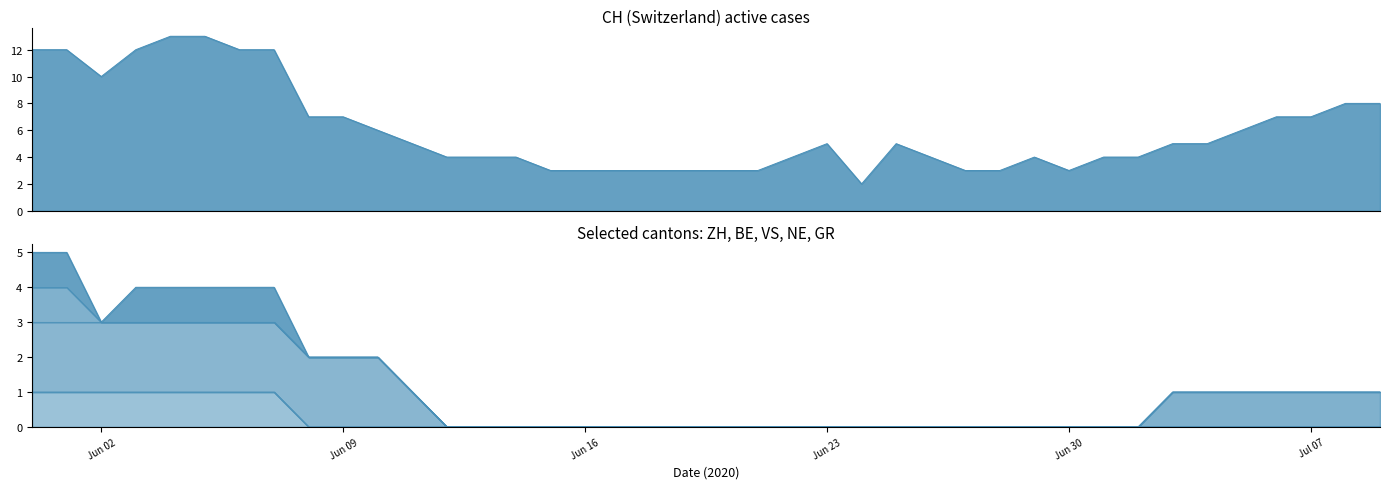

True or false: NE and ZH intersect in this chart.

False